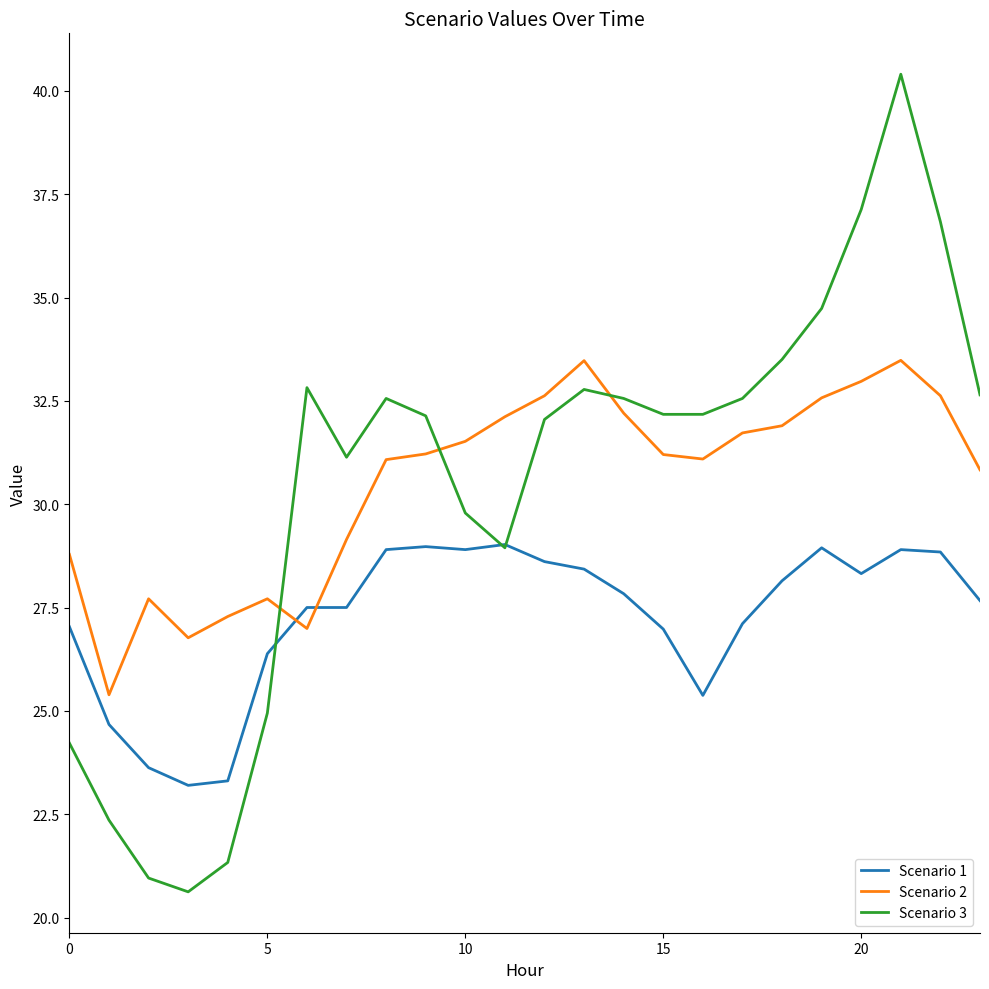

Rank the series by their maximum value, from lowest to highest.

Scenario 1, Scenario 2, Scenario 3